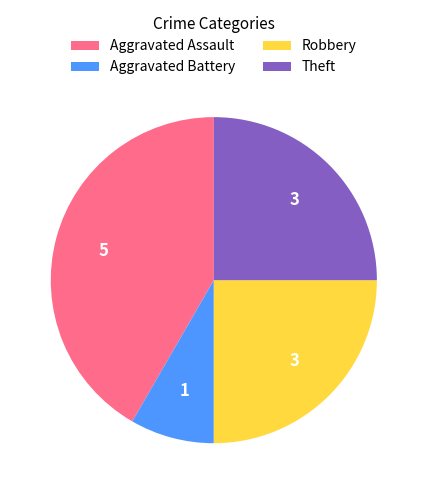

Which has a higher value, Aggravated Assault or Theft?

Aggravated Assault